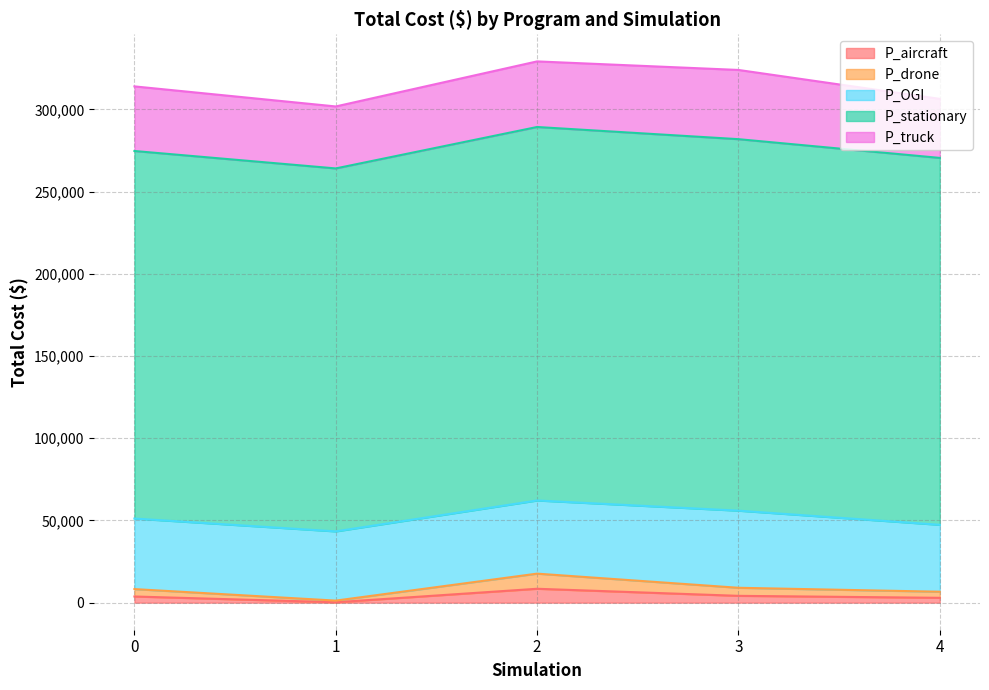

True or false: P_stationary and P_aircraft cross at least once.

False